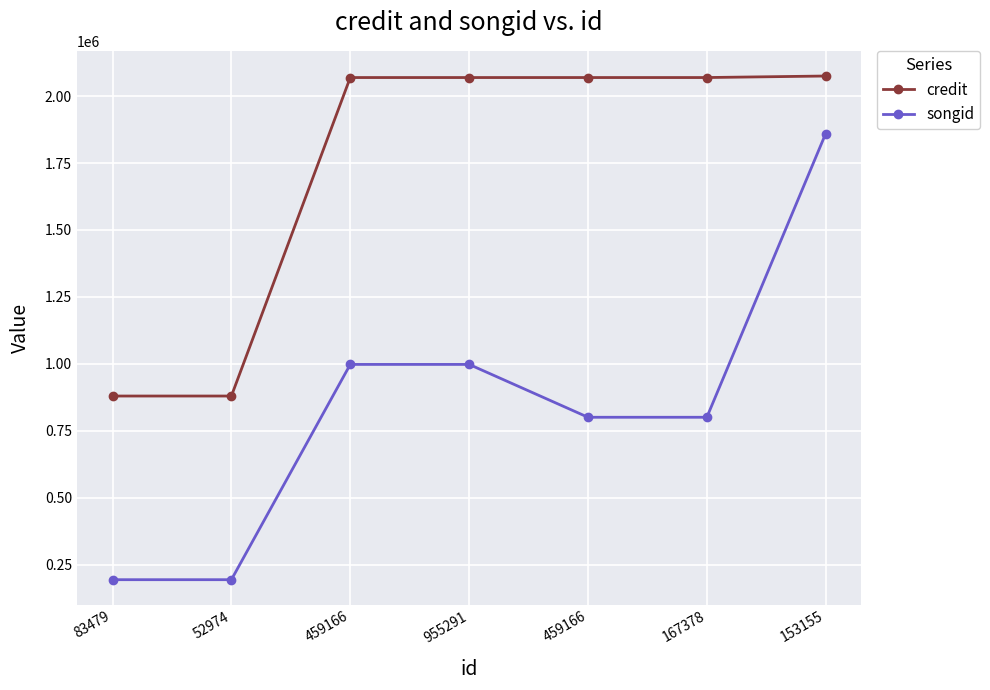

True or false: credit and songid intersect in this chart.

False